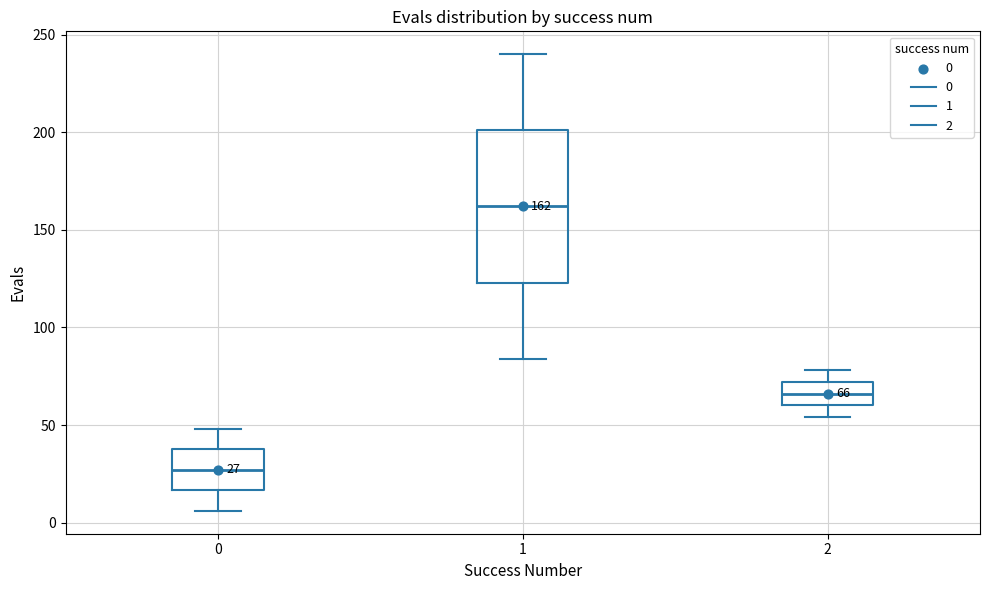

Comparing the boxes themselves (not the whiskers), which one is the tallest?

1